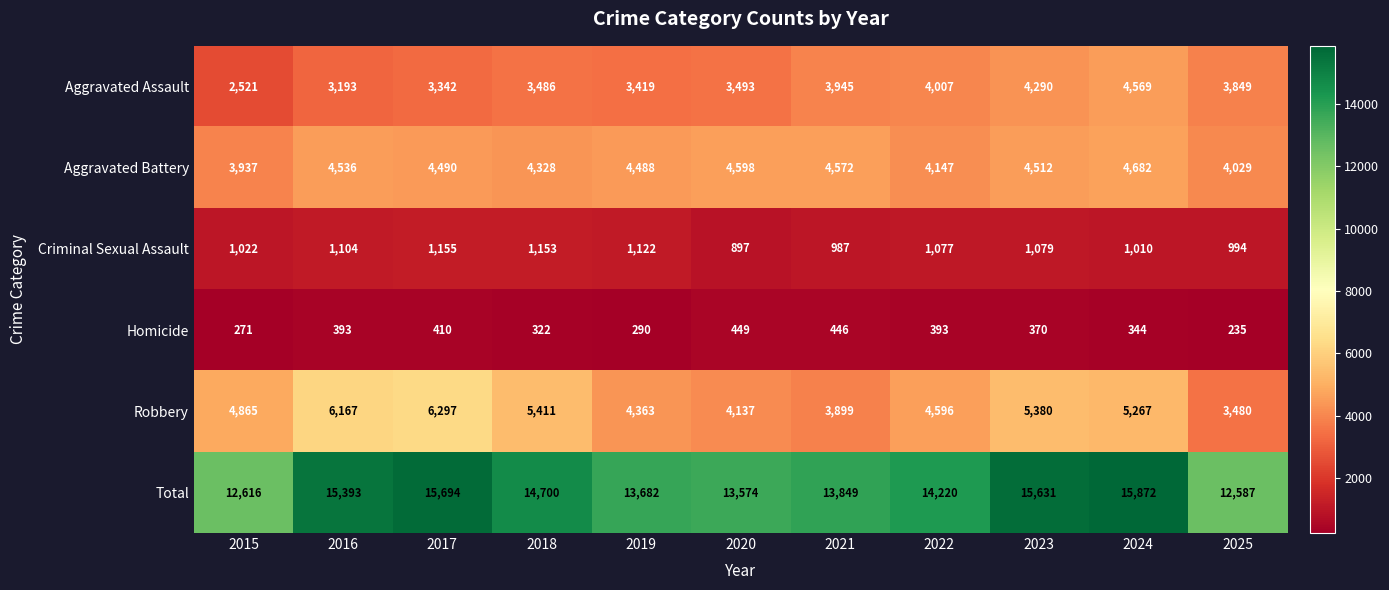

Is it true that Total equals 22116 at 2023?

False